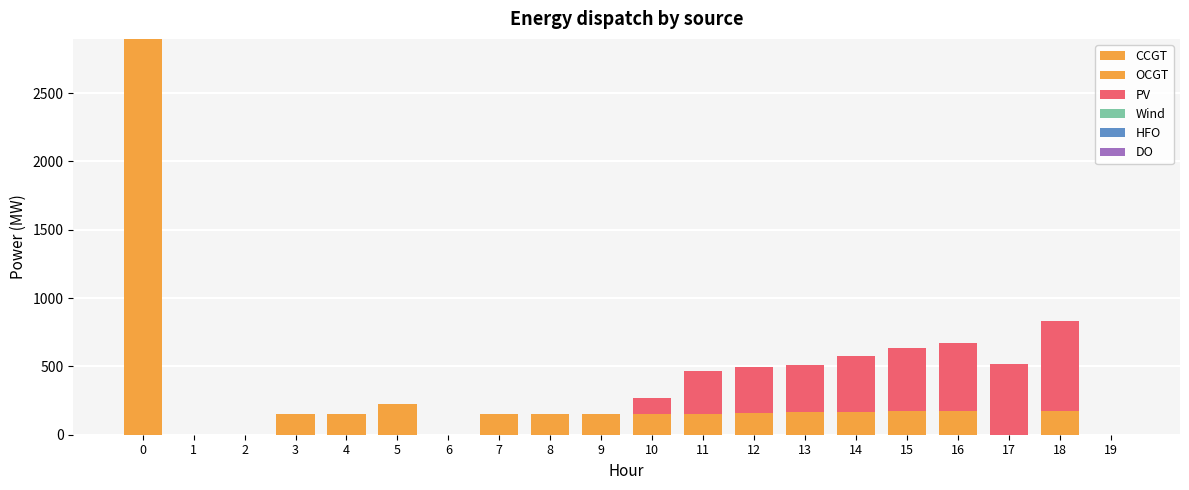

At how many categories does at least one series exceed 999?

1